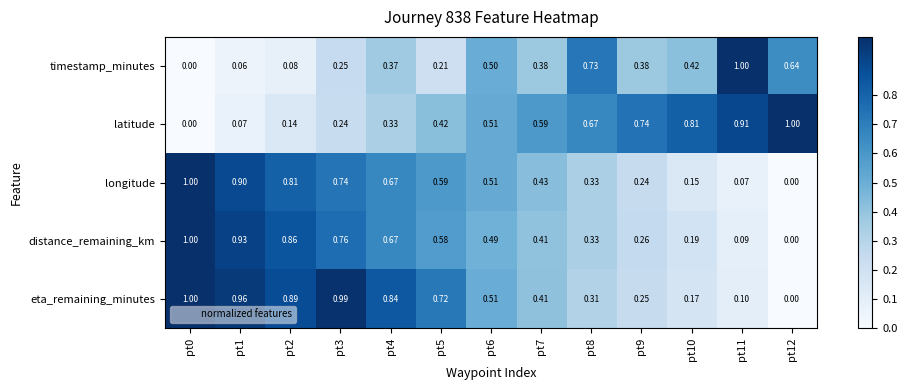

Which series changed the most between pt0 and pt8?

timestamp_minutes